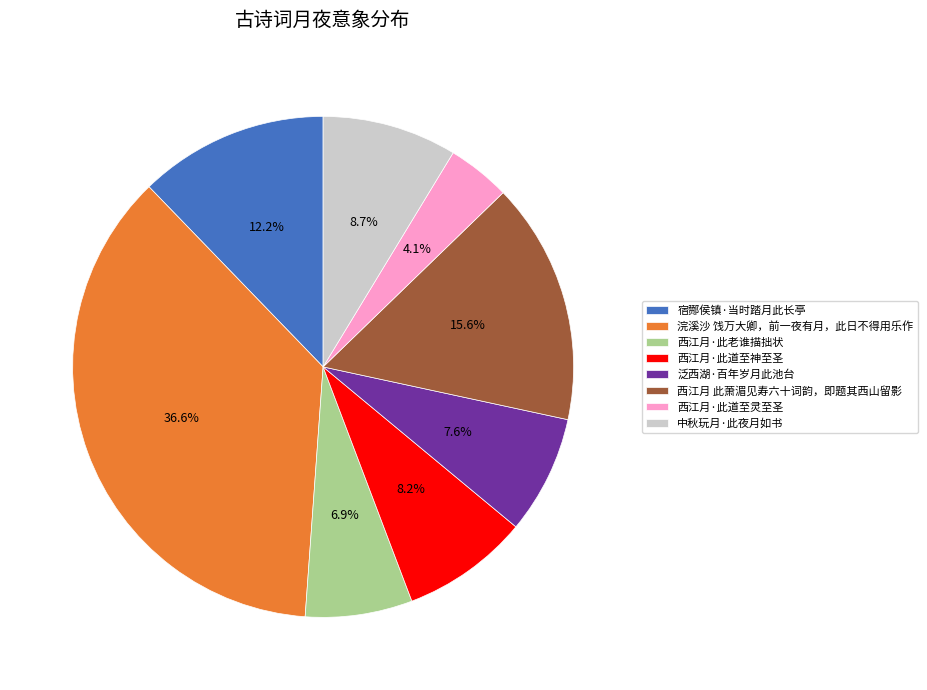

Does any single category account for the majority?

No